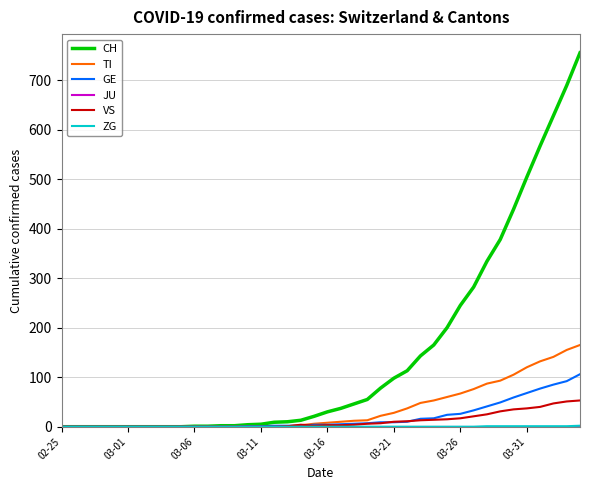

Which series has the largest range (max minus min)?

CH